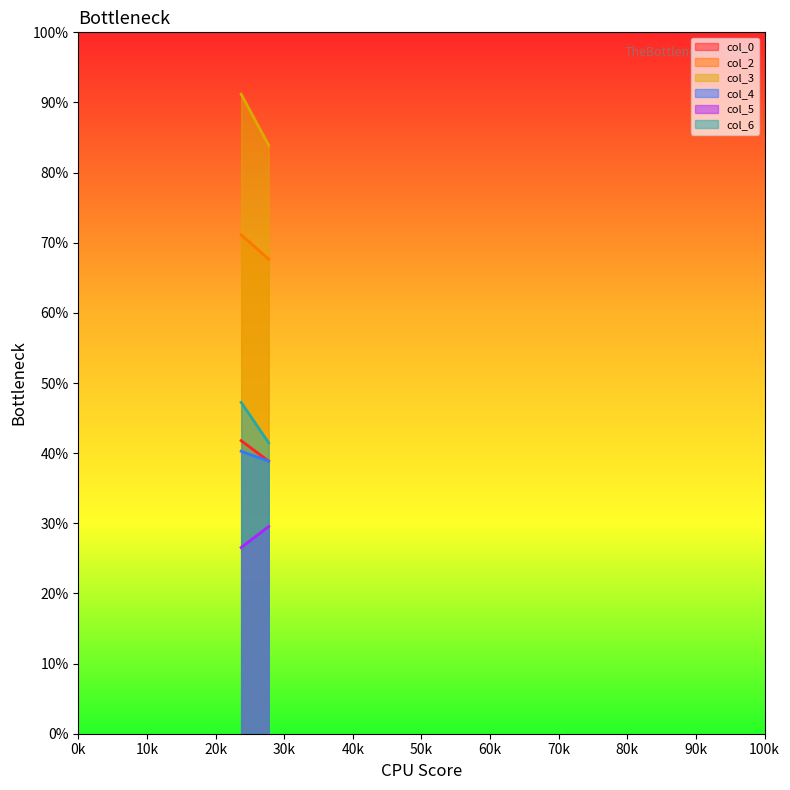

At which category is the sum across all series the highest?

1